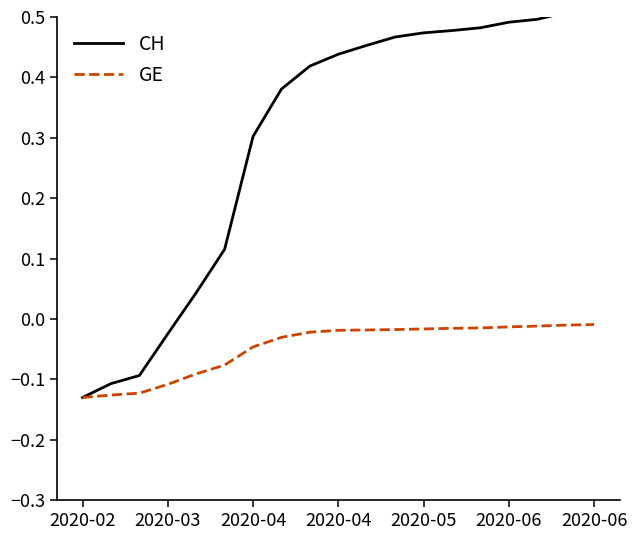

The GE series shows -0.0 at 2020-05. True or false?

False